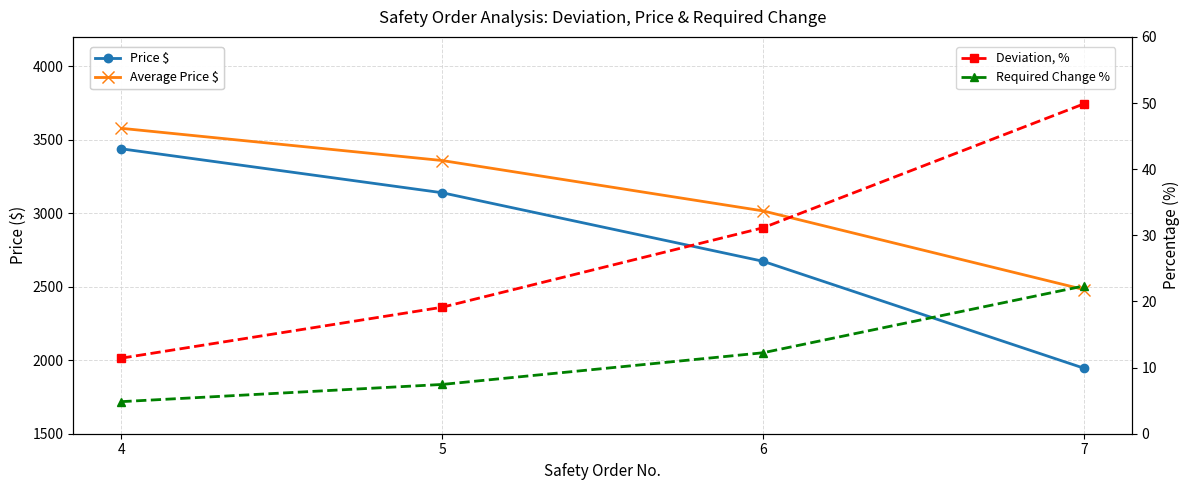

What is the value of the Price $ point at the 4th from the left?

1945.9